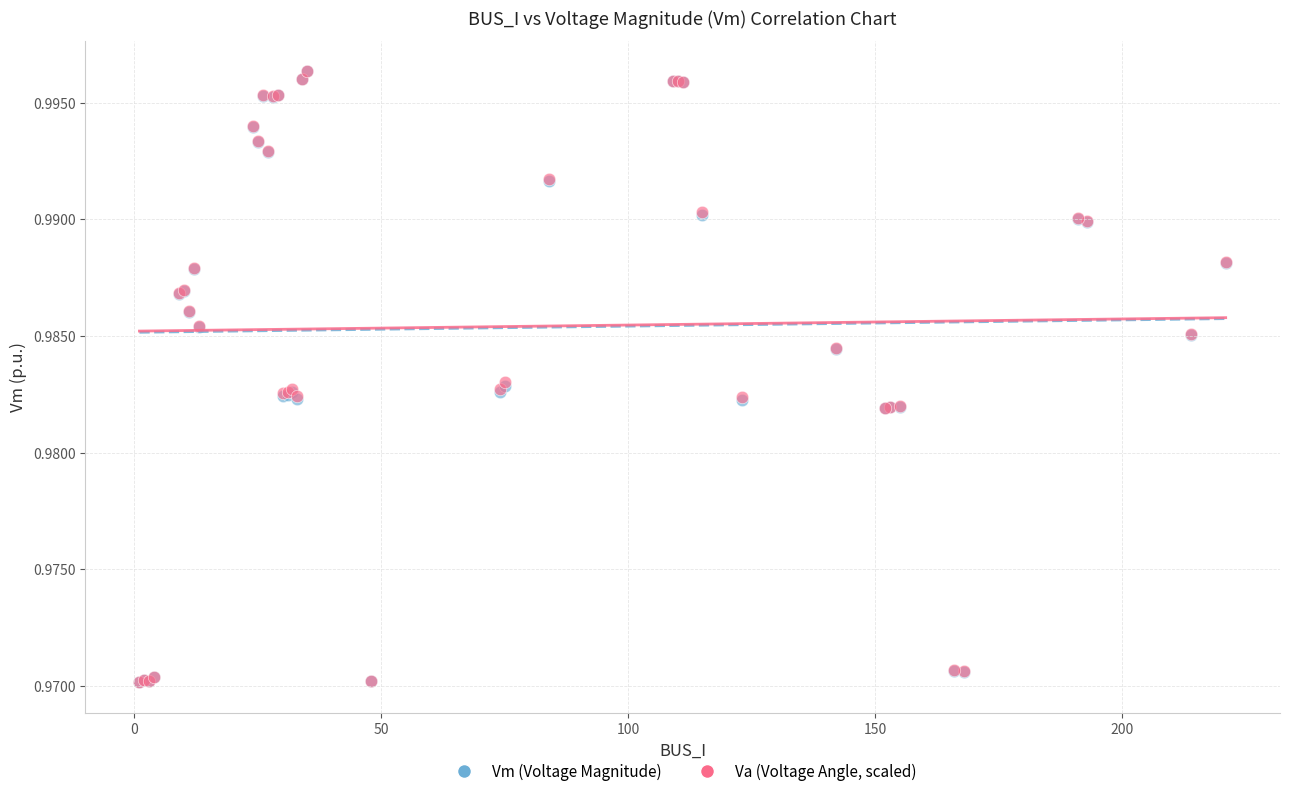

What are all the series names shown in the legend?

Vm (Voltage Magnitude), Va (Voltage Angle, scaled)